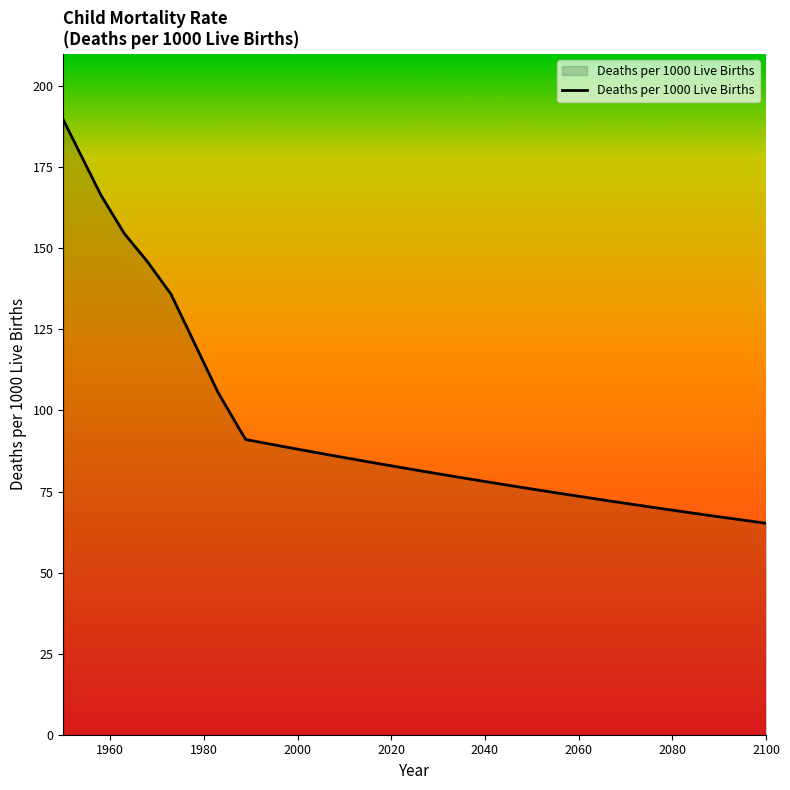

How many lines are shown in the chart?

1